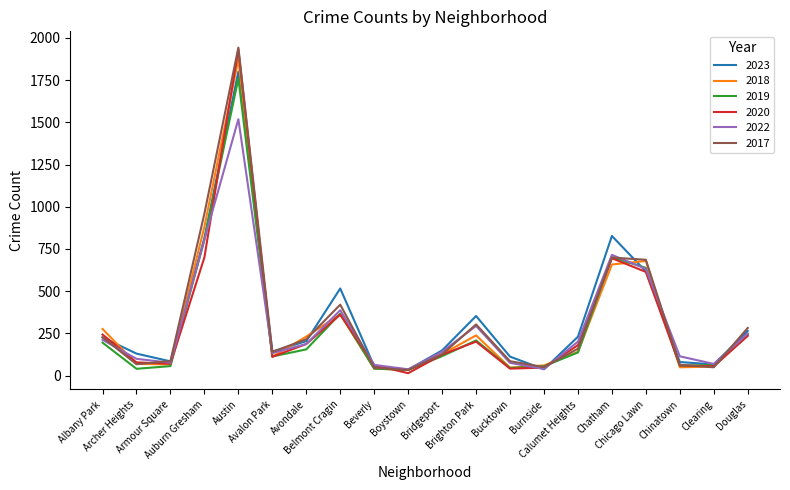

In 2023, how many points are lower than both neighbors (excluding endpoints)?

5